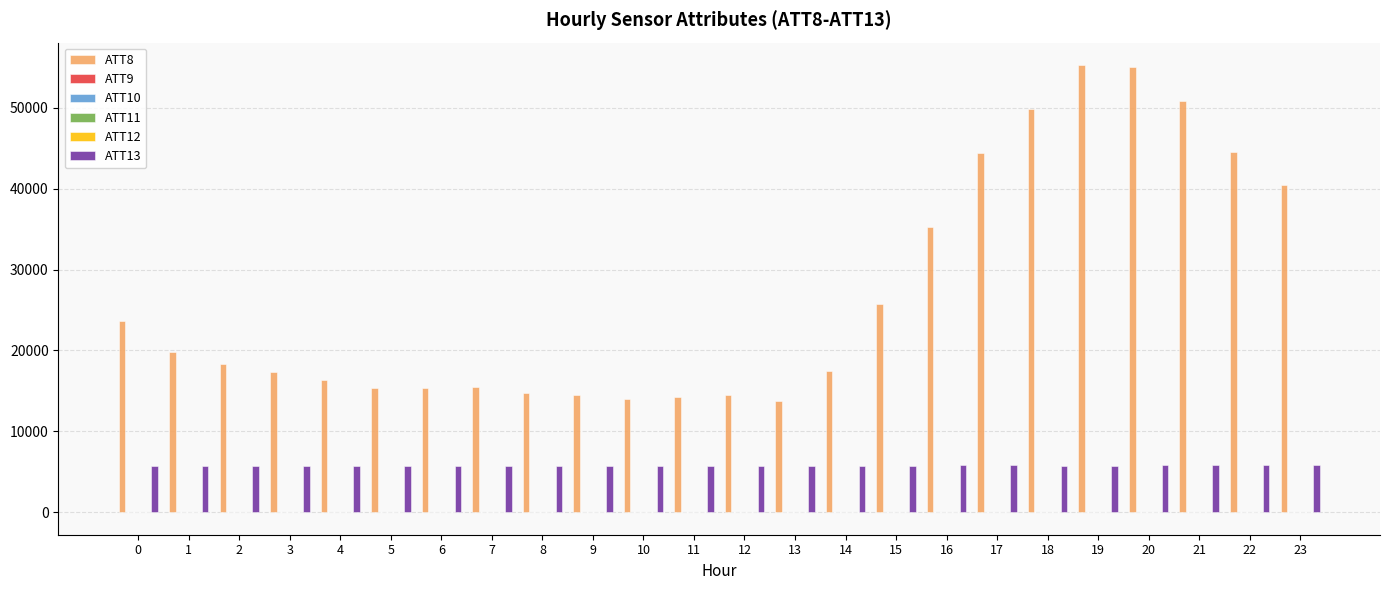

What is the greatest value displayed?

55300.0